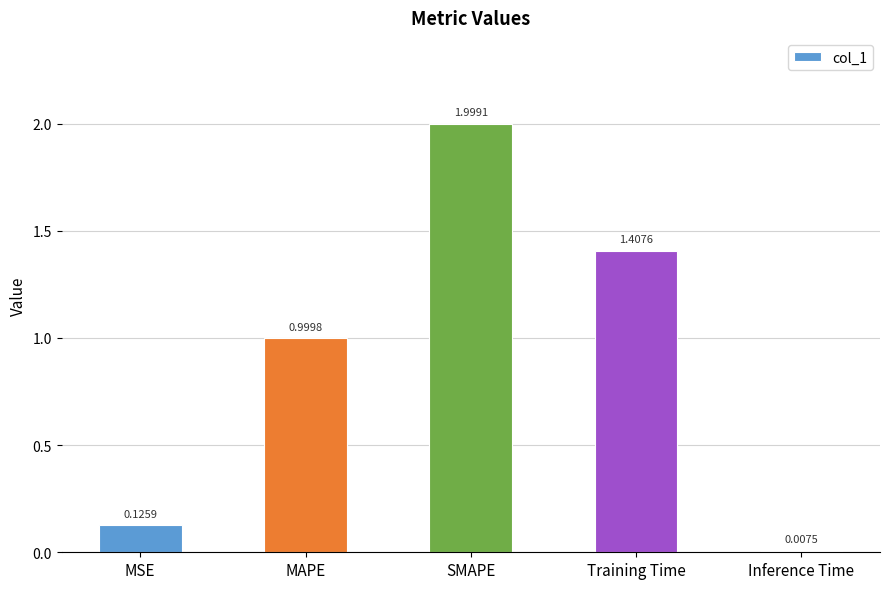

List the labels in order of value, largest first.

SMAPE, Training Time, MAPE, MSE, Inference Time